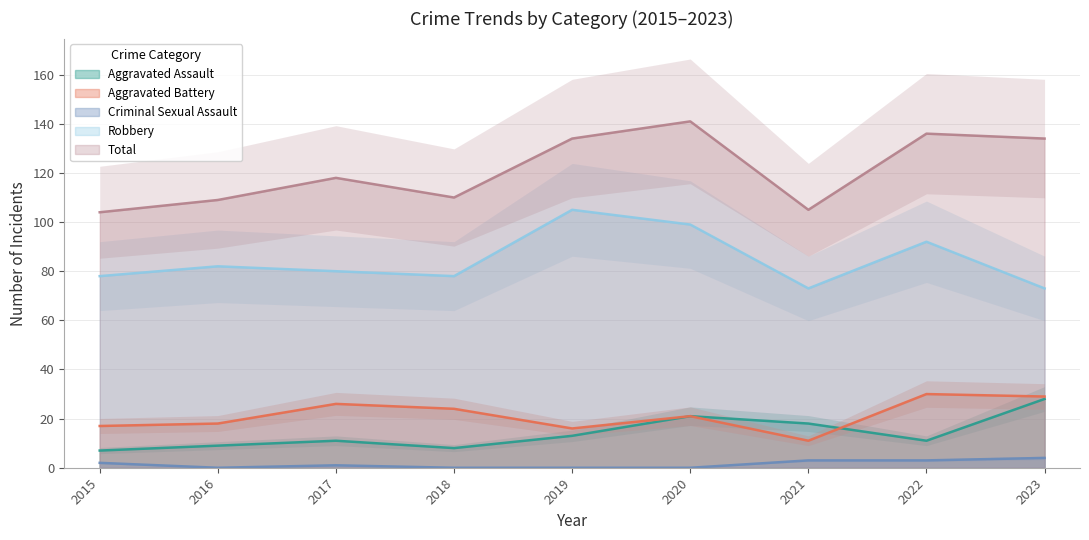

At 2017, list the series in order from largest to smallest.

Total, Robbery, Aggravated Battery, Aggravated Assault, Criminal Sexual Assault